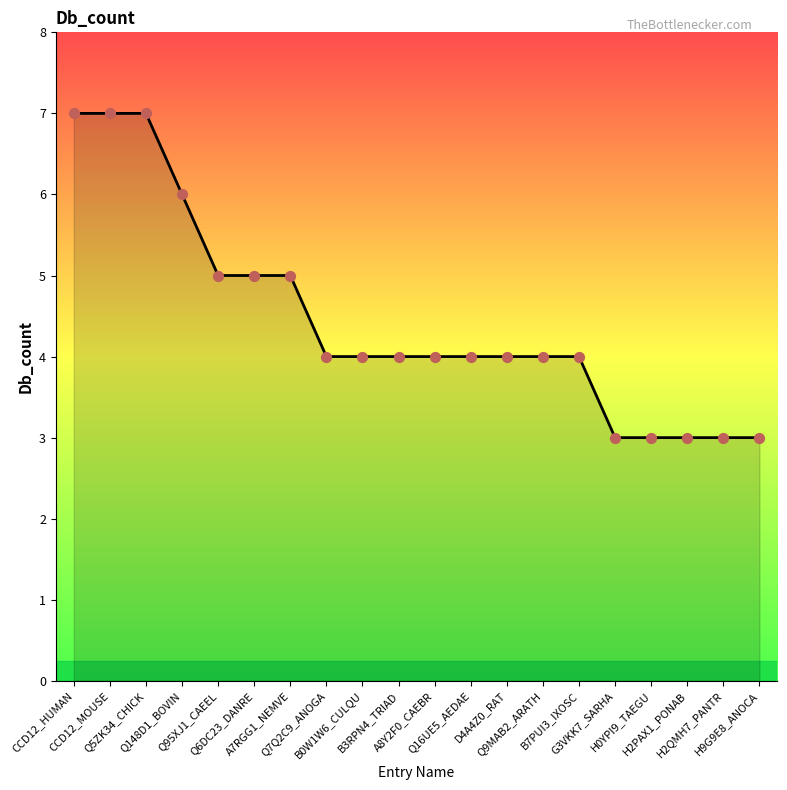

Approximately how many times larger is the value at A7RGG1_NEMVE compared to Q6DC23_DANRE?

1.0